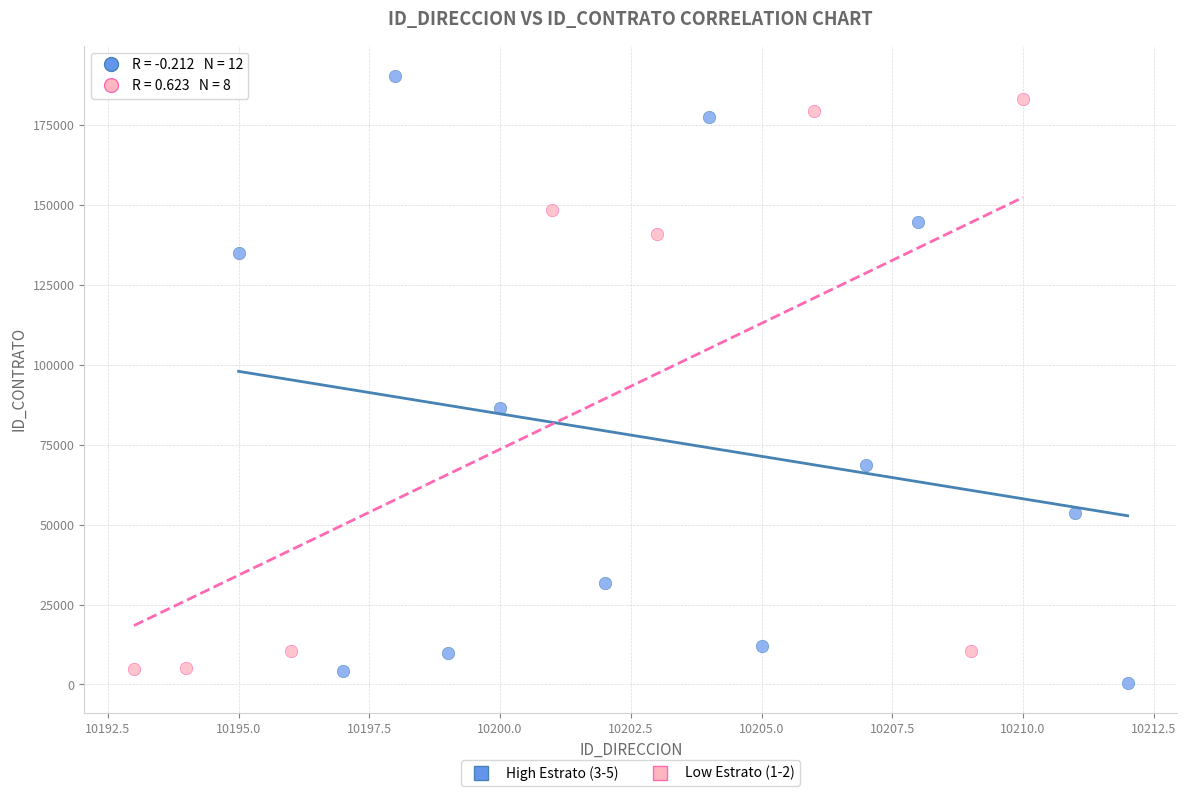

Which series has the widest spread of Y values?

High Estrato (3-5)